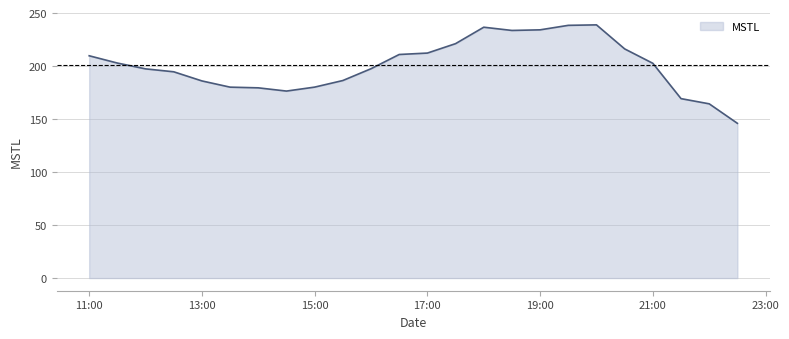

What is the difference between the maximum and minimum values?

92.9